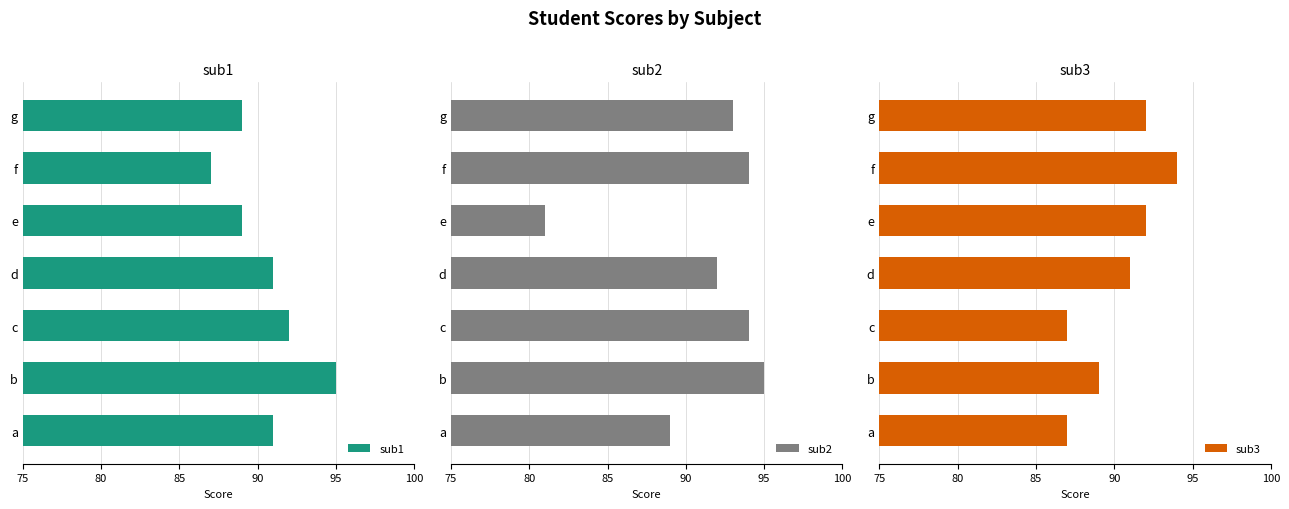

What is the highest value of the sub3 series?

94